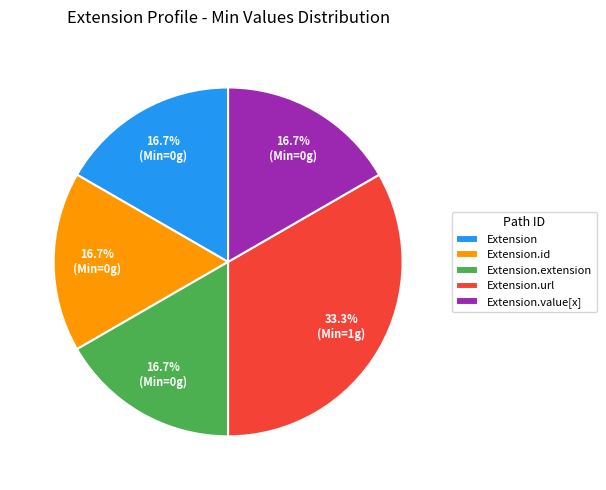

What portion of the pie excludes Extension.extension?

83.3%